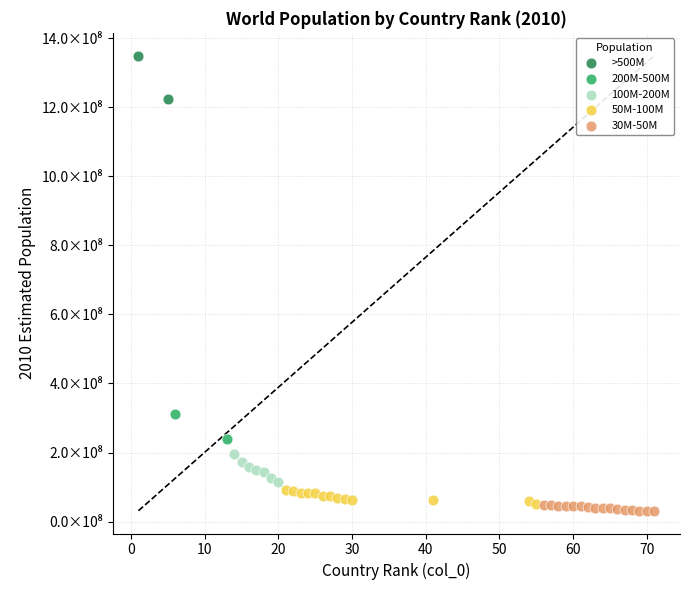

Which series contains the highest Y value?

>500M